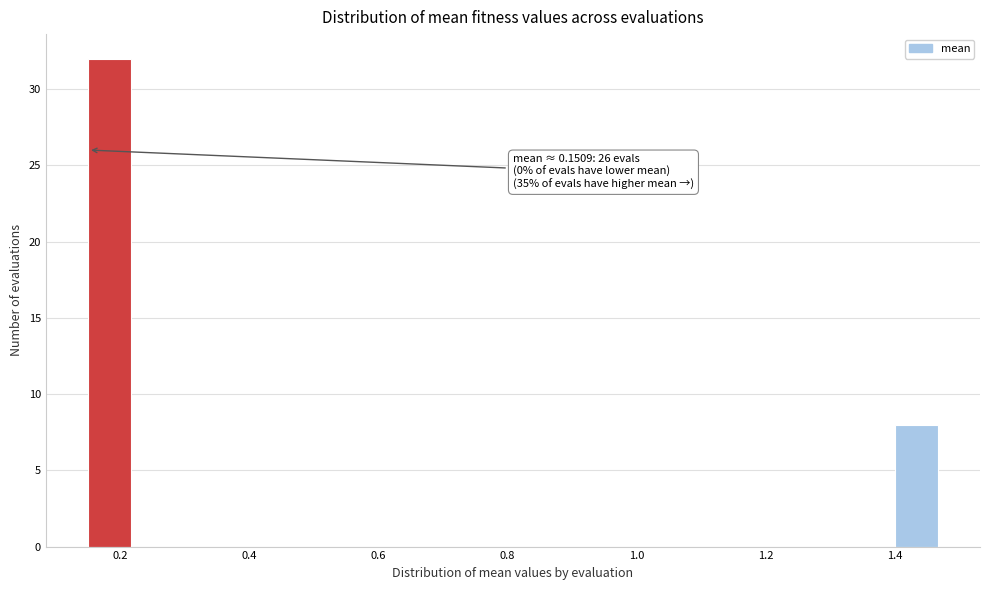

Read against the x-axis, roughly where is the centre of the tallest bar?

0.18